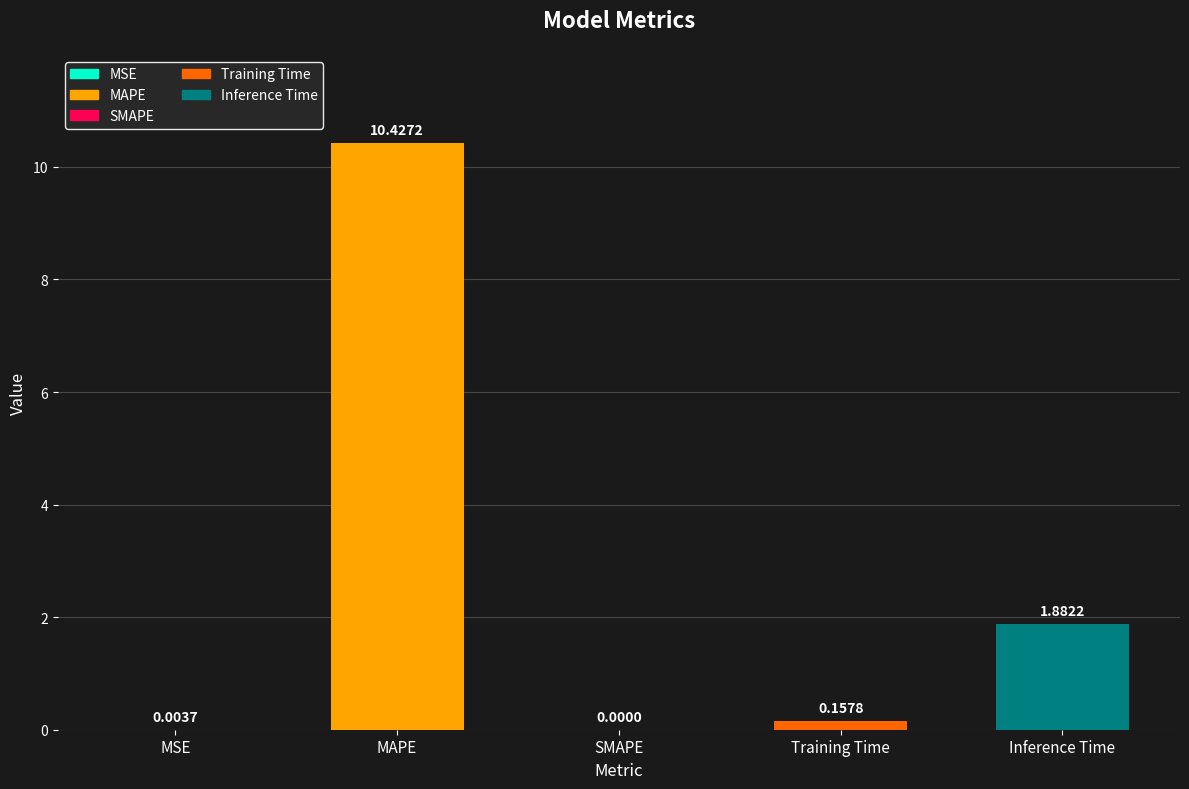

Which category has the highest value across all series?

MAPE